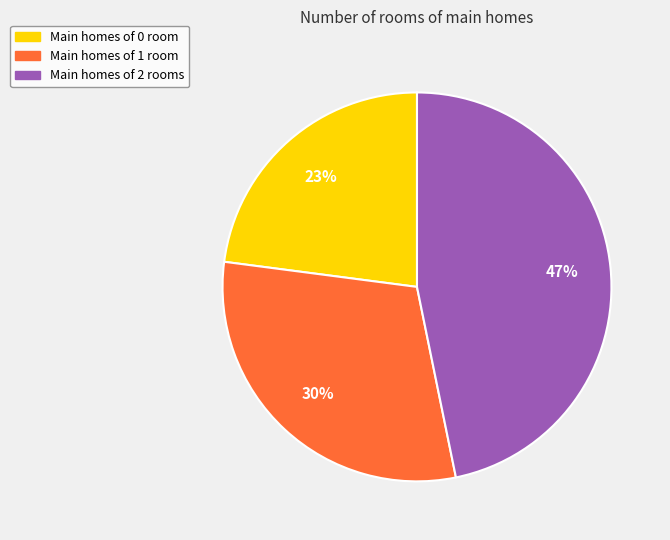

Is there any slice that represents more than half of the pie?

No